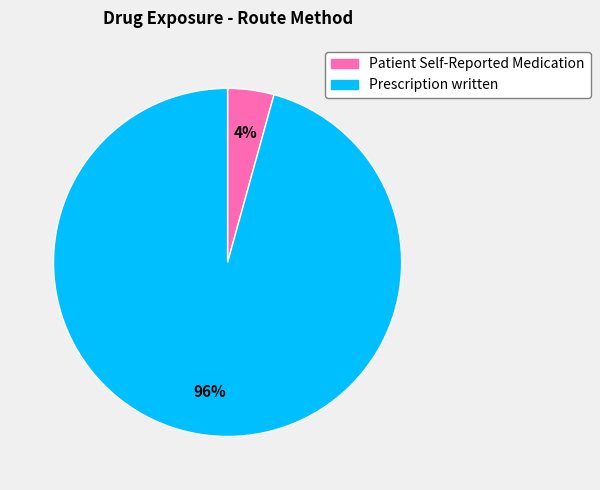

Do Patient Self-Reported Medication and Prescription written together represent more than half of the pie?

Yes